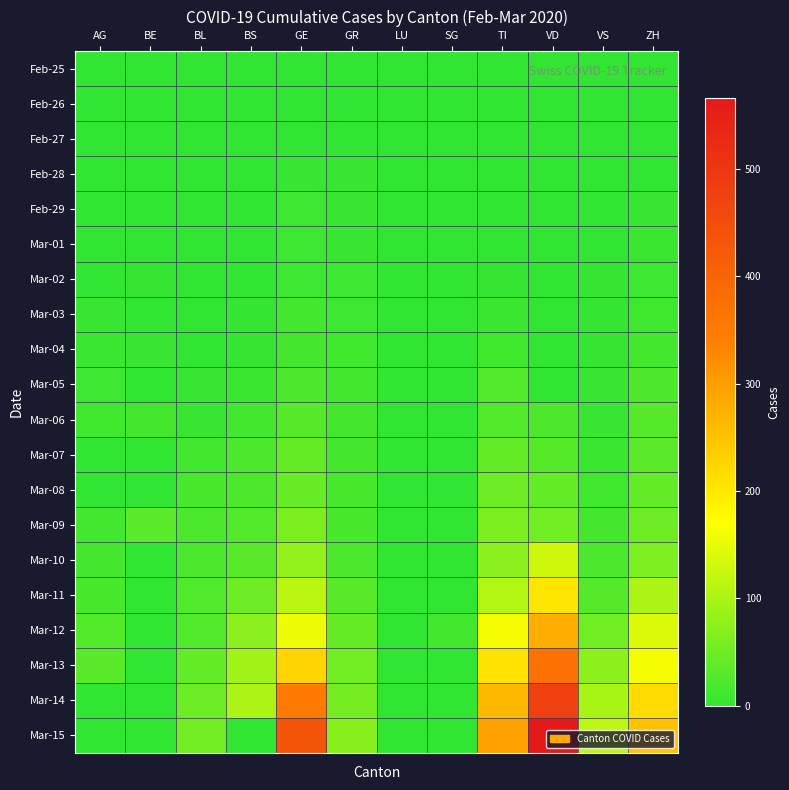

Which series has the largest range (max minus min)?

Mar-15